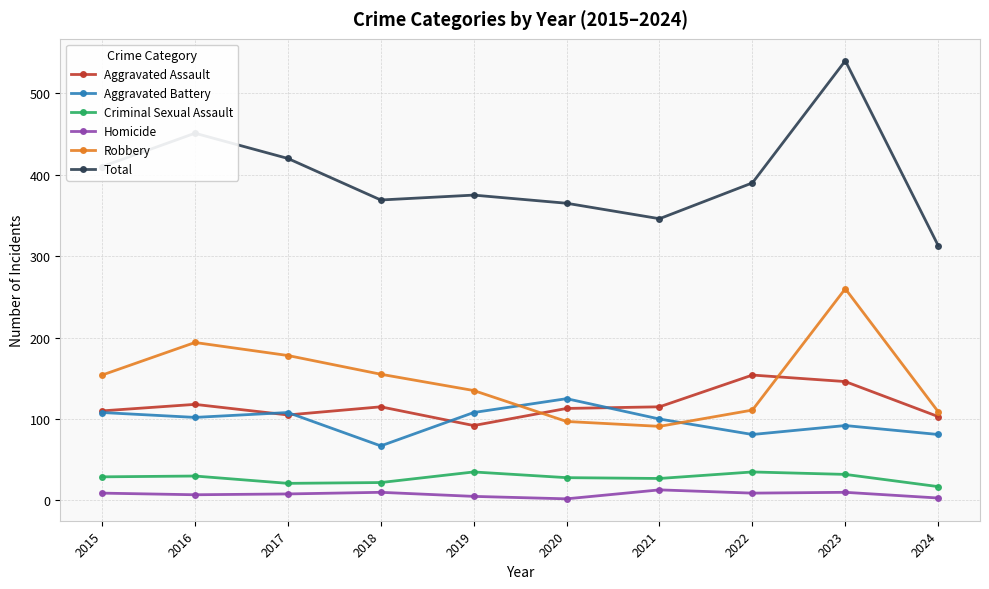

True or false: Total and Aggravated Assault cross at least once.

False